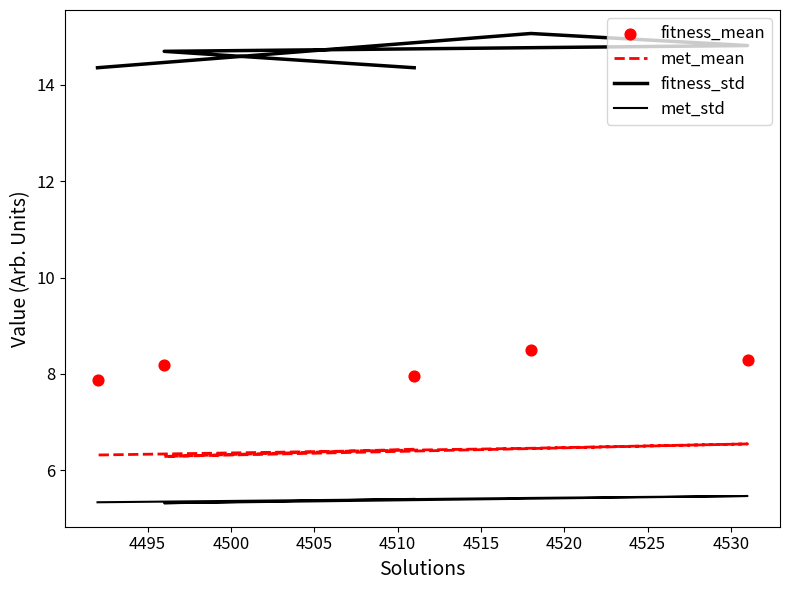

Which series has the largest total across all categories?

fitness_std